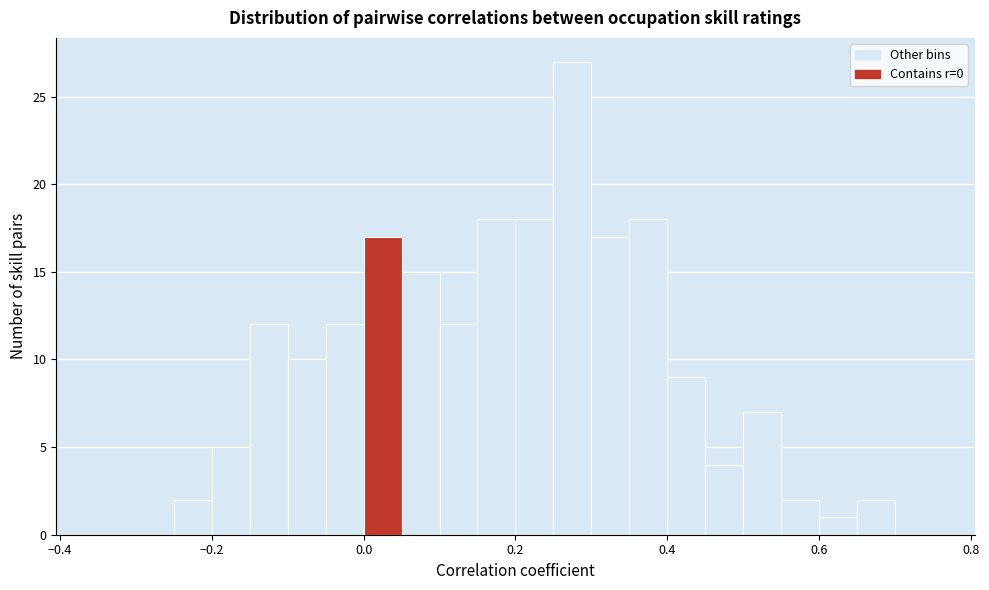

Read against the x-axis, roughly where is the centre of the tallest bar?

0.28